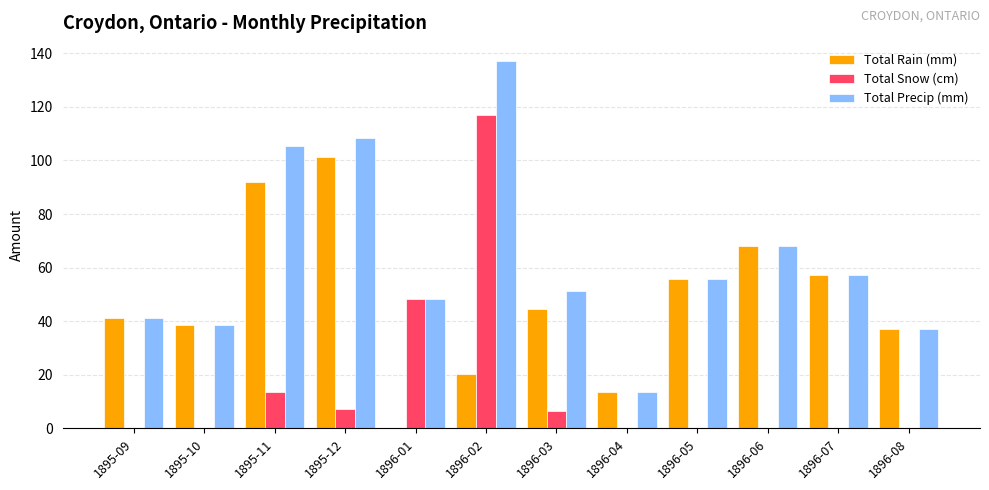

Where does the Total Rain (mm) series first go above 44?

1895-11